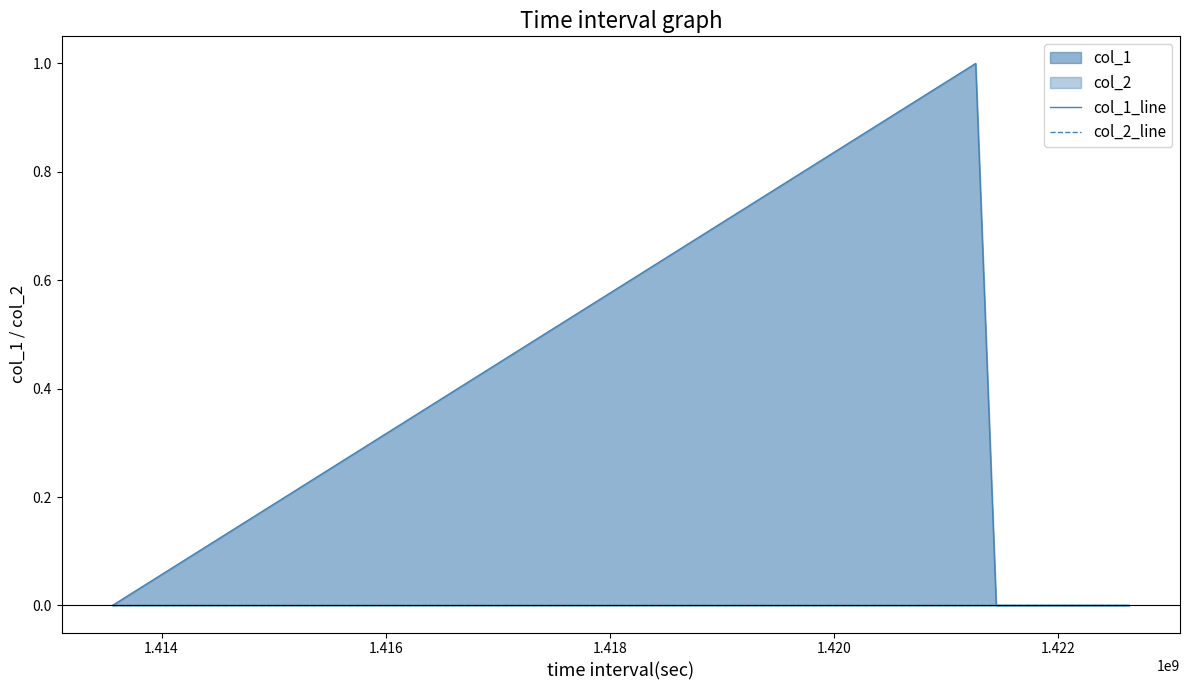

List the series in order of their peak value, highest first.

col_1_line, col_2_line